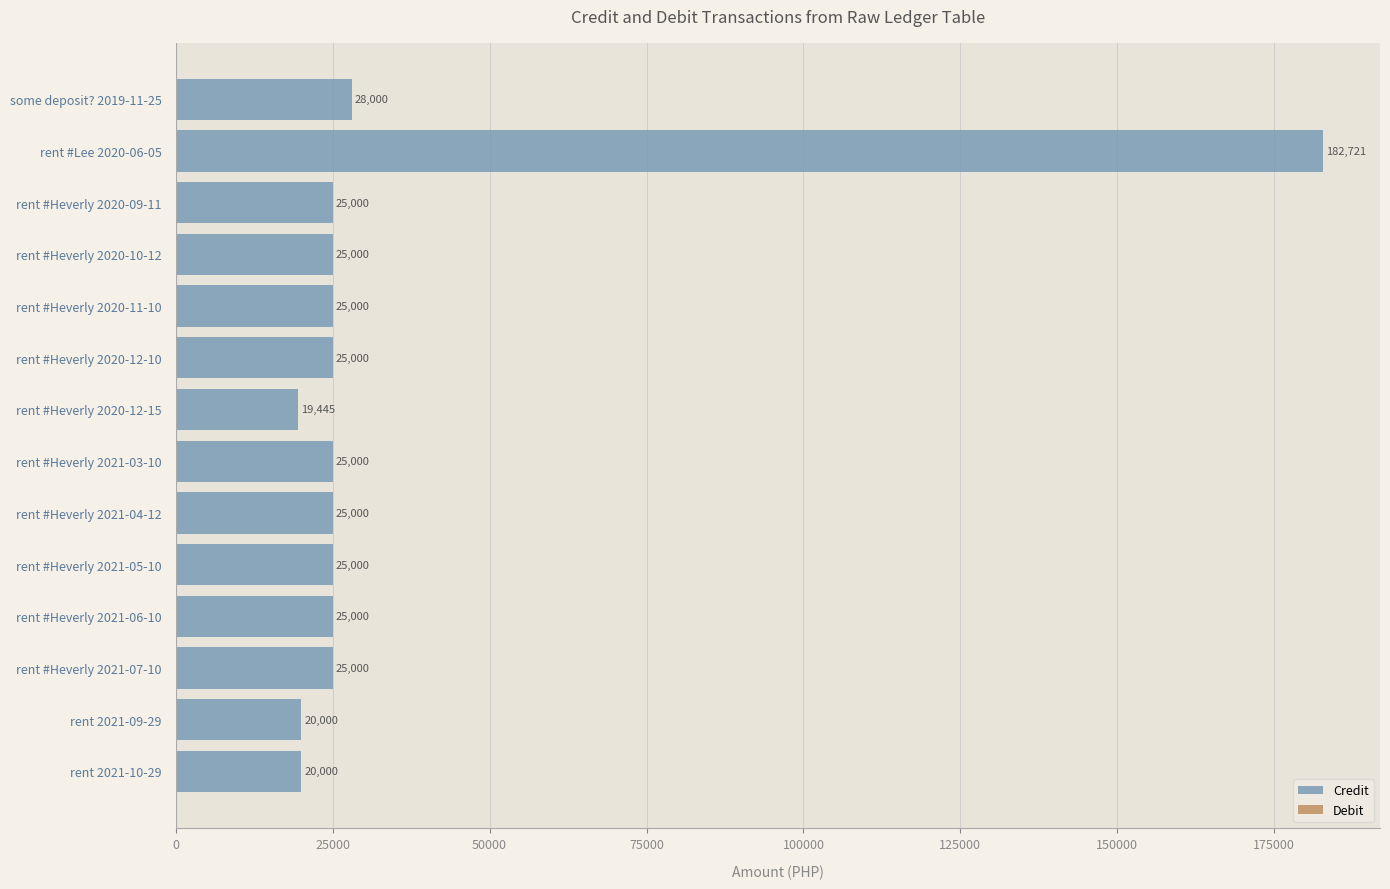

Reading bottom to top, transcribe all the data shown in this chart.

rent 2021-10-29=20000	rent 2021-09-29=20000	rent #Heverly 2021-07-10=25000	rent #Heverly 2021-06-10=25000	rent #Heverly 2021-05-10=25000	rent #Heverly 2021-04-12=25000	rent #Heverly 2021-03-10=25000	rent #Heverly 2020-12-15=19445	rent #Heverly 2020-12-10=25000	rent #Heverly 2020-11-10=25000	rent #Heverly 2020-10-12=25000	rent #Heverly 2020-09-11=25000	rent #Lee 2020-06-05=182721	some deposit? 2019-11-25=28000